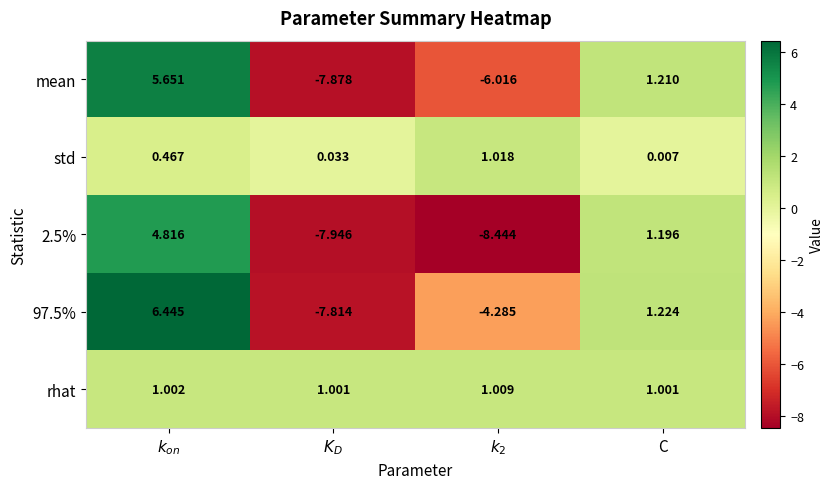

Count the number of data series in this chart.

5